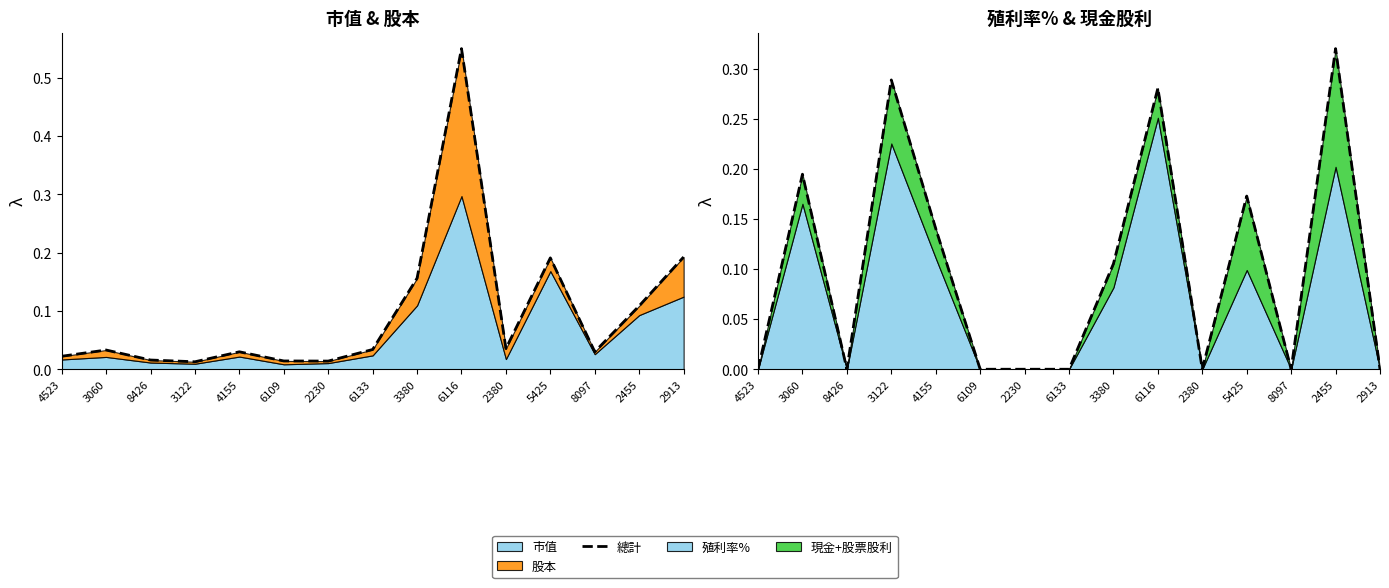

What is the label of the 9th point from the left?

3380